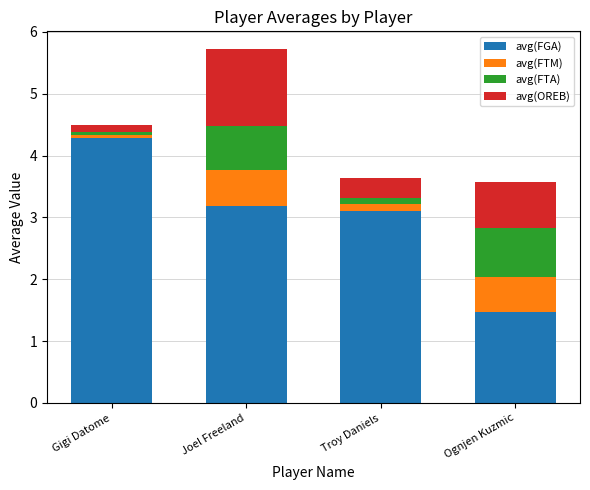

How many bars are there in total?

4